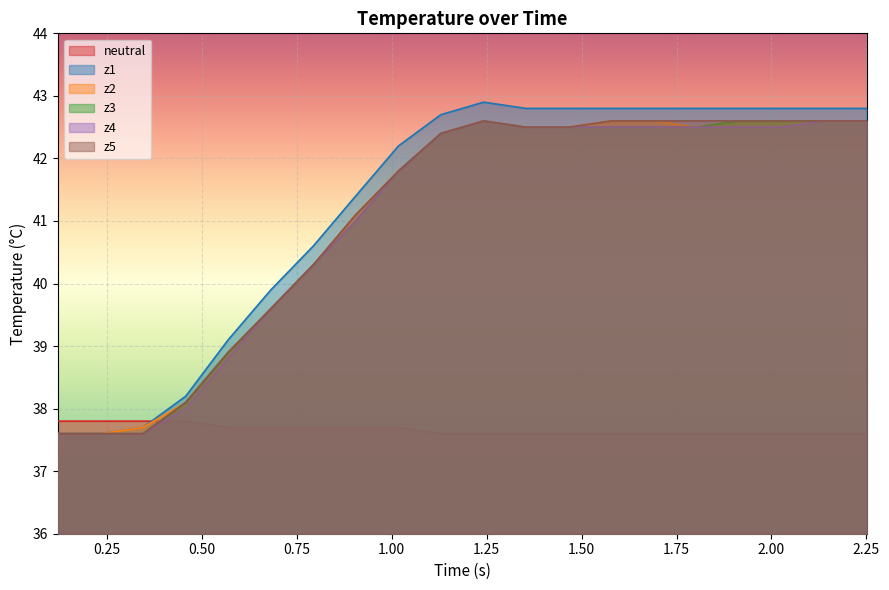

Which series has the widest spread of values?

z1